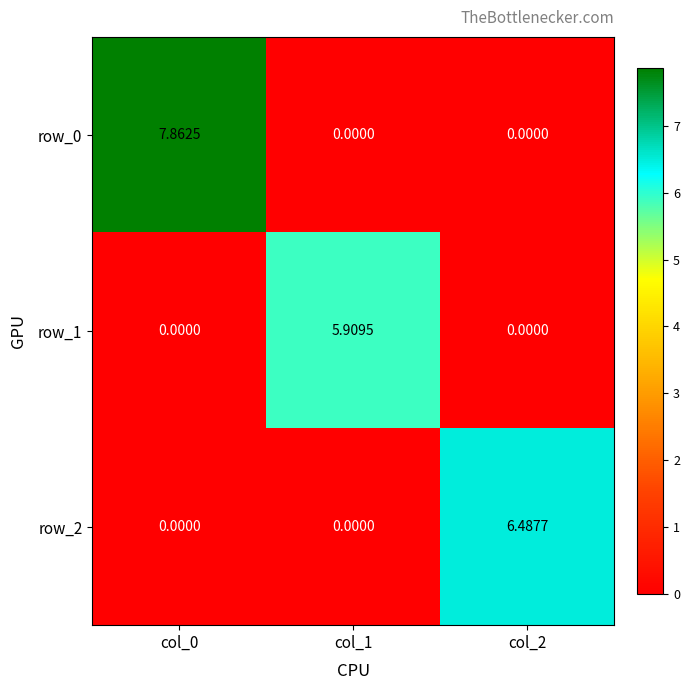

Is the value of row_1 at col_0 greater than the value of row_2 at col_2?

No